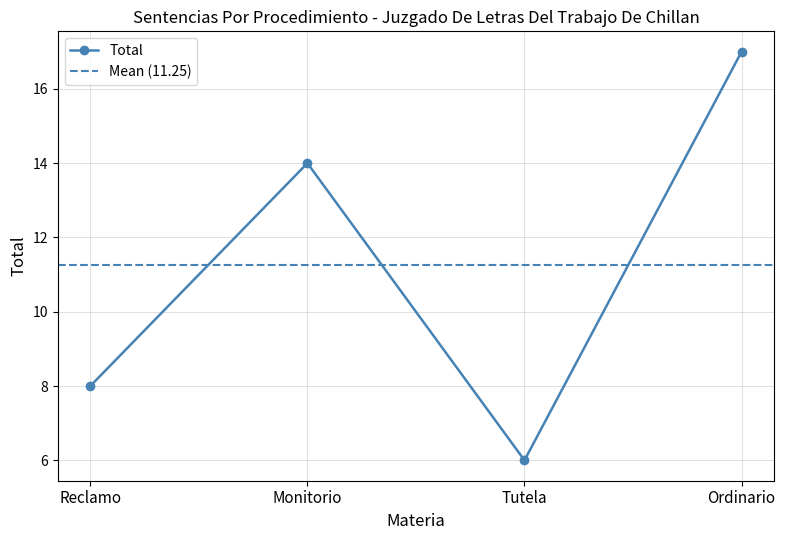

Count the number of values greater than 14.

1